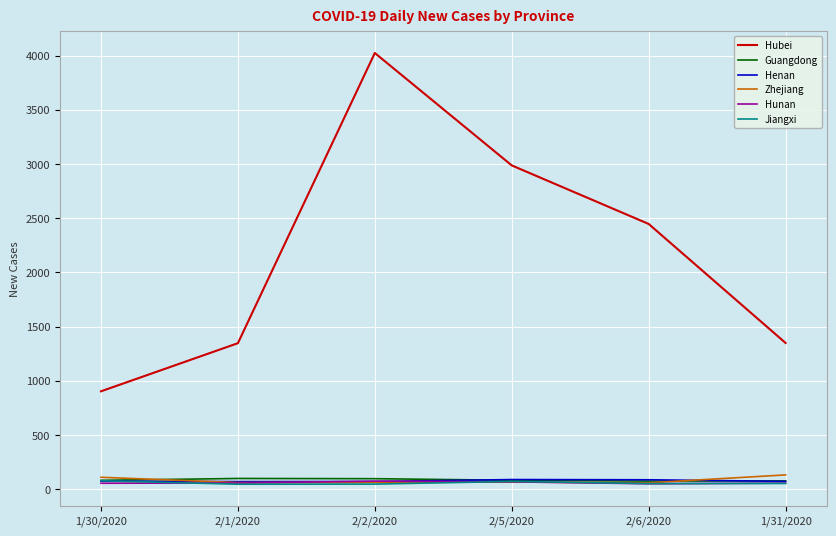

True or false: Hubei and Jiangxi intersect in this chart.

False